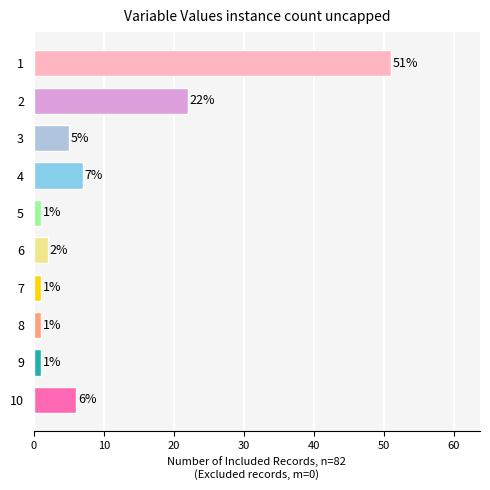

Does the chart contain any negative values?

No